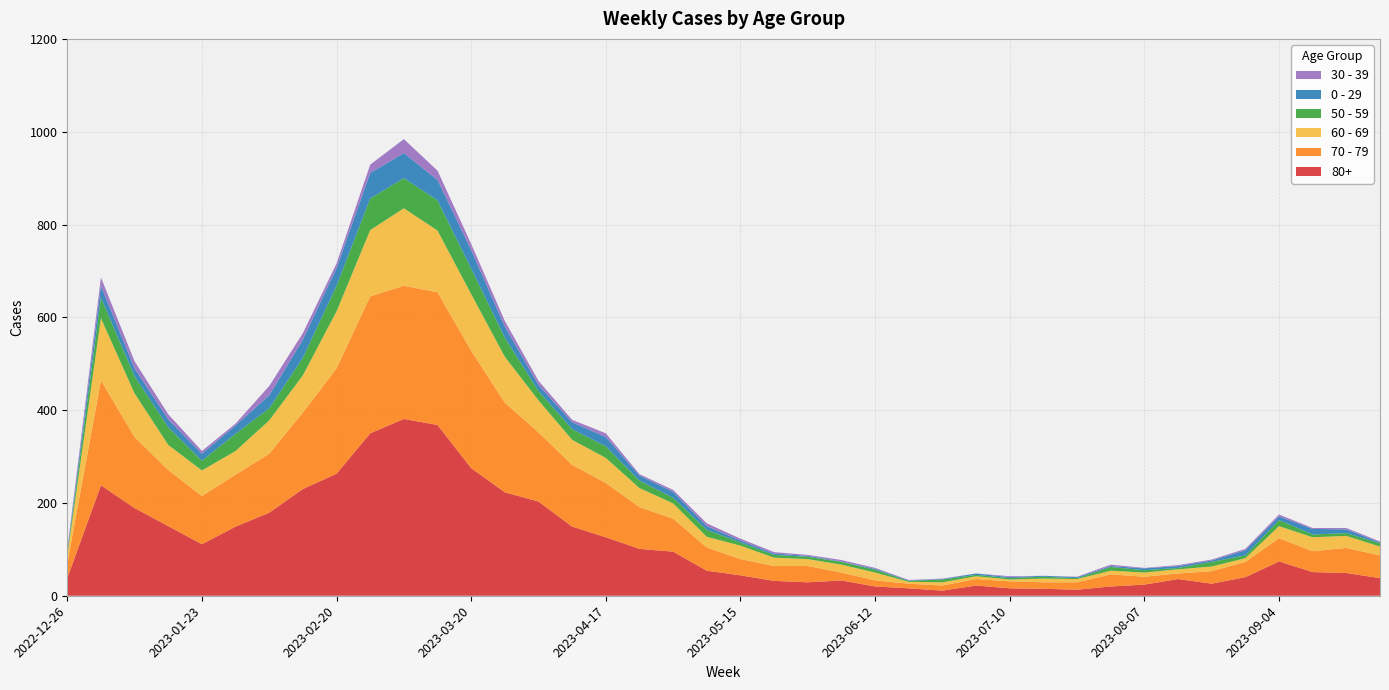

Reading left to right, what are all the values shown in this chart?

80+: 38	238	189	150	111	149	179	230	263	350	381	368	275	223	203	149	126	101	95	54	44	32	29	33	20	16	11	22	16	15	13	20	24	36	26	40	74	51	49	38
70 - 79: 32	226	153	121	104	112	127	165	227	295	287	286	253	193	149	133	117	90	71	50	35	32	35	17	13	10	11	14	15	14	16	26	17	12	27	33	50	45	54	49
60 - 69: 16	134	94	54	55	51	72	80	123	143	167	133	122	99	69	54	54	41	33	23	29	18	15	17	17	4	7	6	4	8	7	8	9	9	10	8	26	30	26	19
50 - 59: 5	44	37	38	21	37	26	38	55	68	65	65	55	41	20	23	25	16	12	15	7	6	5	6	6	2	6	3	3	4	2	8	5	3	10	6	13	6	6	7
0 - 29: 4	26	17	17	15	18	28	39	38	55	54	44	40	24	13	15	20	11	13	8	4	3	2	1	2	1	1	3	2	2	2	2	4	4	3	11	8	12	8	2
30 - 39: 5	18	15	11	6	4	20	14	10	18	30	20	13	12	9	5	8	3	4	6	4	3	2	3	2	1	1	0	2	0	1	3	1	2	2	3	4	2	3	2